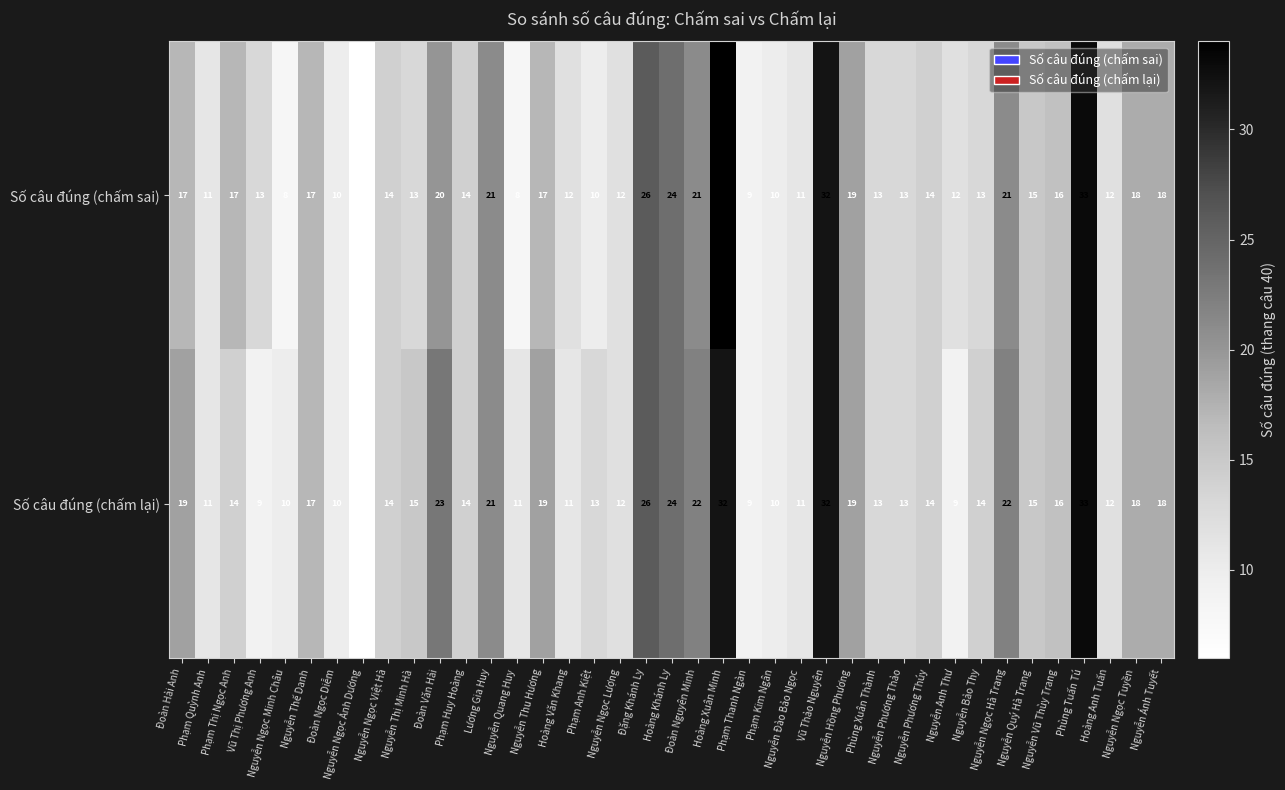

What is the smallest value displayed?

6